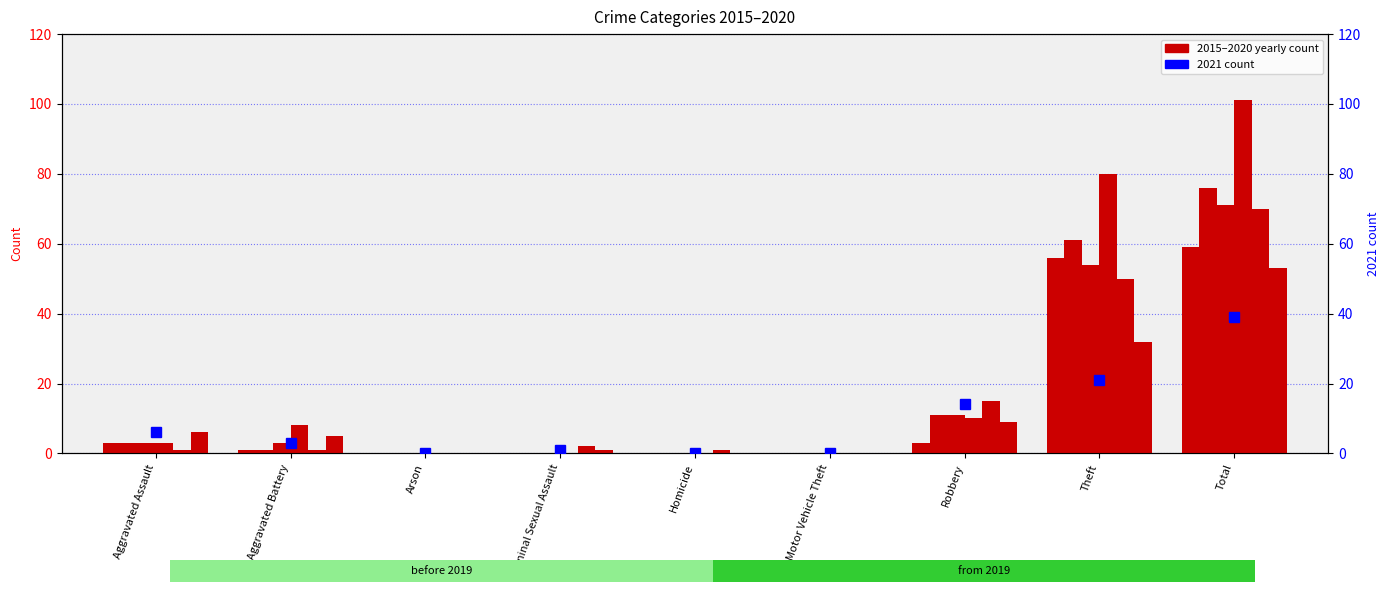

Reading left to right, extract all data points from this chart.

6	3	0	1	0	0	14	21	39